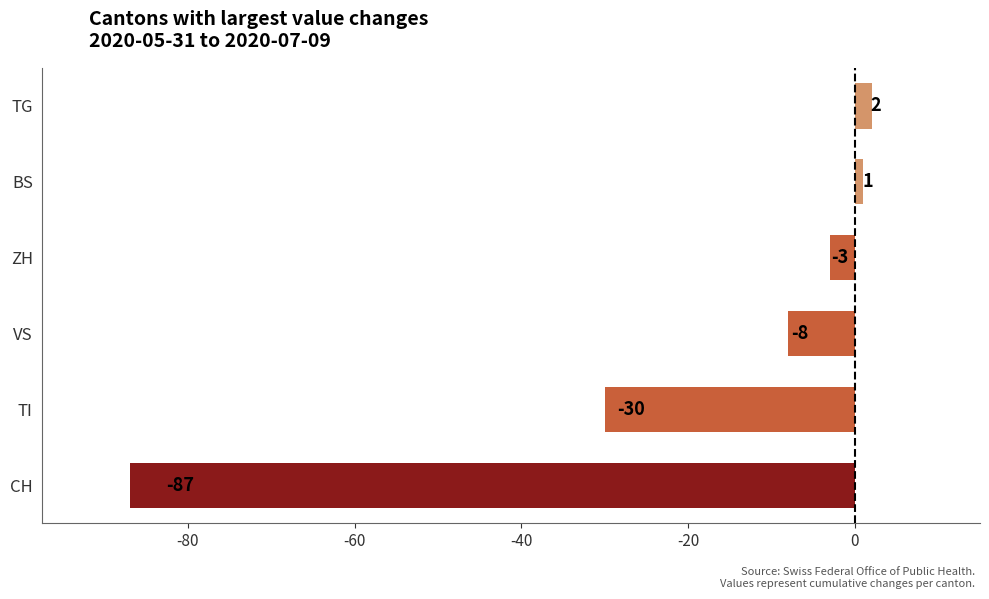

Rank the categories by value from lowest to highest.

CH, TI, VS, ZH, BS, TG